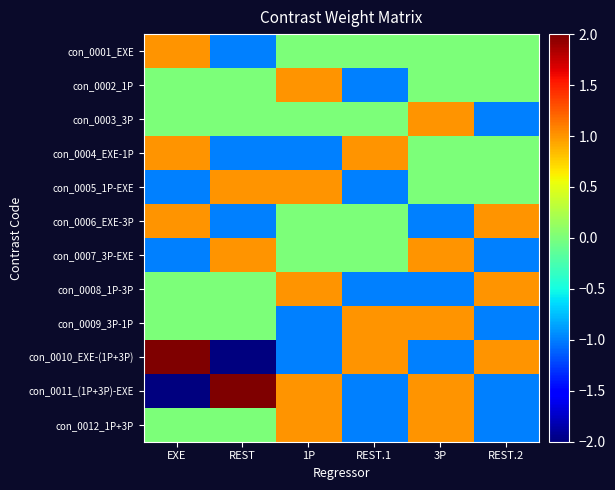

Reading left to right, extract all data points from this chart.

con_0001_EXE: EXE=1	REST=-1	1P=0	REST.1=0	3P=0	REST.2=0
con_0002_1P: EXE=0	REST=0	1P=1	REST.1=-1	3P=0	REST.2=0
con_0003_3P: EXE=0	REST=0	1P=0	REST.1=0	3P=1	REST.2=-1
con_0004_EXE-1P: EXE=1	REST=-1	1P=-1	REST.1=1	3P=0	REST.2=0
con_0005_1P-EXE: EXE=-1	REST=1	1P=1	REST.1=-1	3P=0	REST.2=0
con_0006_EXE-3P: EXE=1	REST=-1	1P=0	REST.1=0	3P=-1	REST.2=1
con_0007_3P-EXE: EXE=-1	REST=1	1P=0	REST.1=0	3P=1	REST.2=-1
con_0008_1P-3P: EXE=0	REST=0	1P=1	REST.1=-1	3P=-1	REST.2=1
con_0009_3P-1P: EXE=0	REST=0	1P=-1	REST.1=1	3P=1	REST.2=-1
con_0010_EXE-(1P+3P): EXE=2	REST=-2	1P=-1	REST.1=1	3P=-1	REST.2=1
con_0011_(1P+3P)-EXE: EXE=-2	REST=2	1P=1	REST.1=-1	3P=1	REST.2=-1
con_0012_1P+3P: EXE=0	REST=0	1P=1	REST.1=-1	3P=1	REST.2=-1